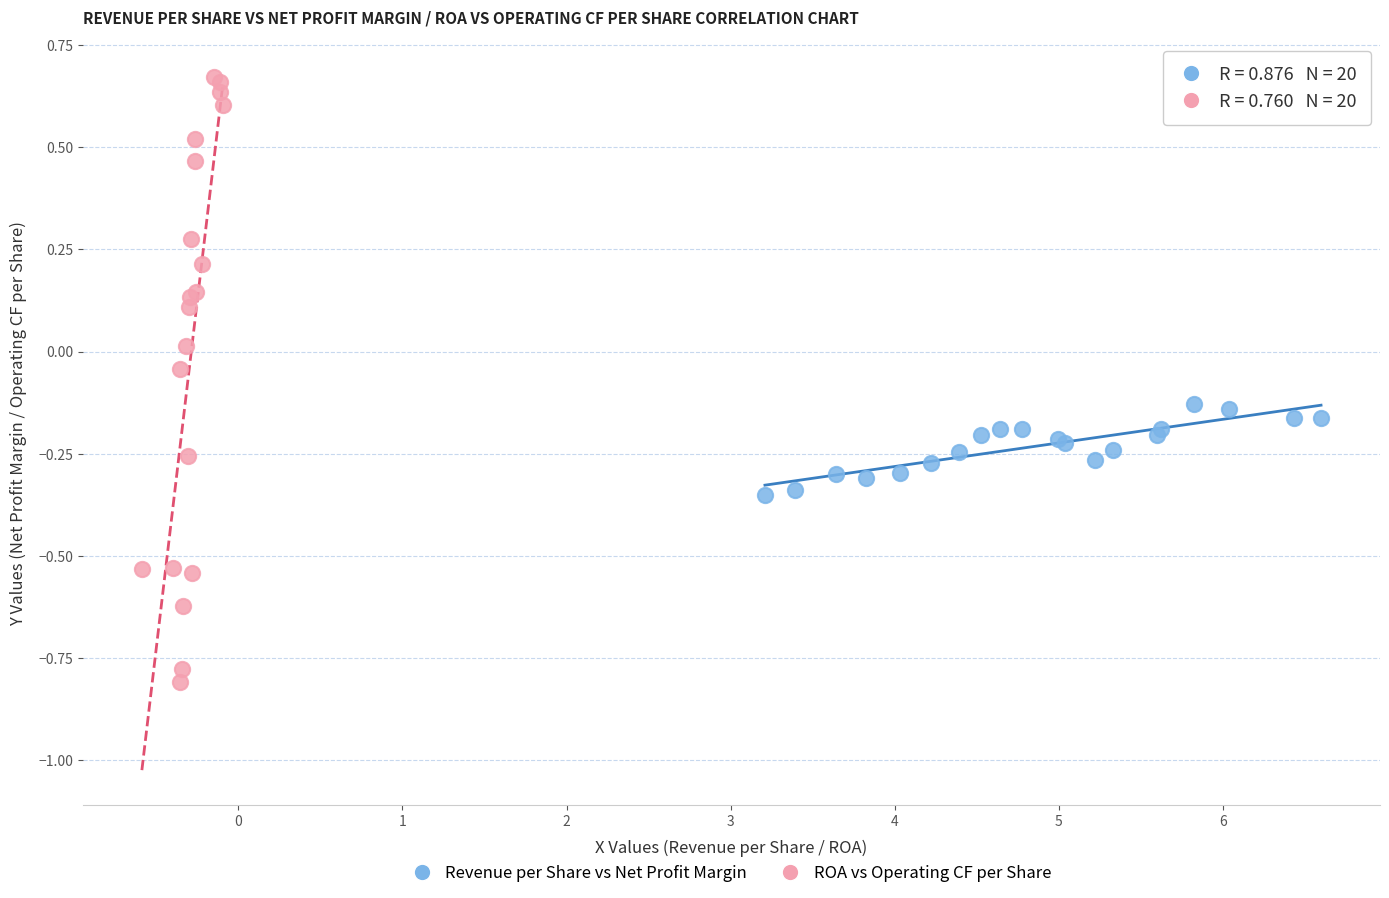

What are all the series names shown in the legend?

Revenue per Share vs Net Profit Margin, ROA vs Operating CF per Share